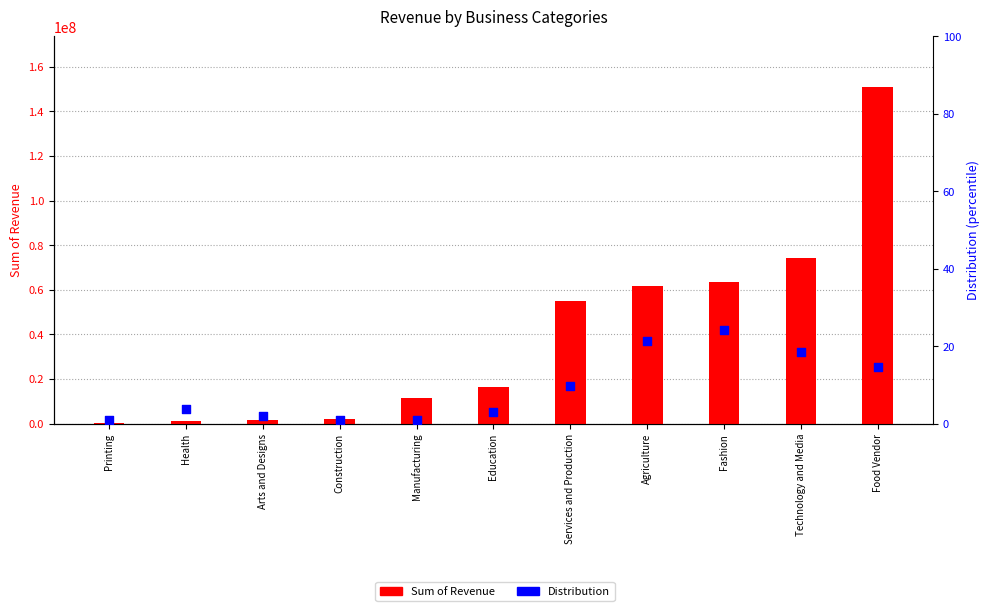

At how many categories does at least one series exceed 129332741?

1